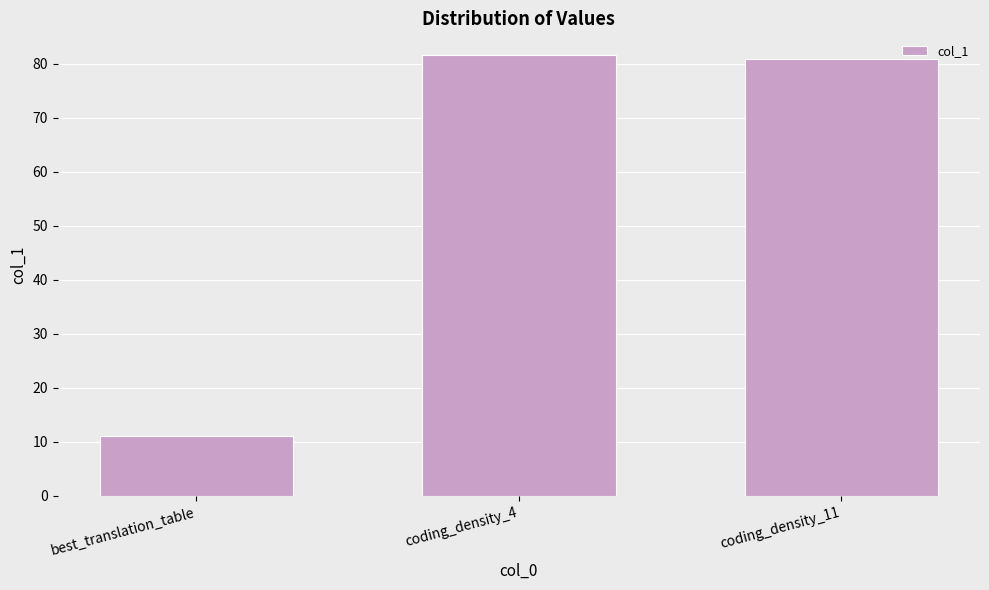

What is the minimum value shown in the chart?

11.0